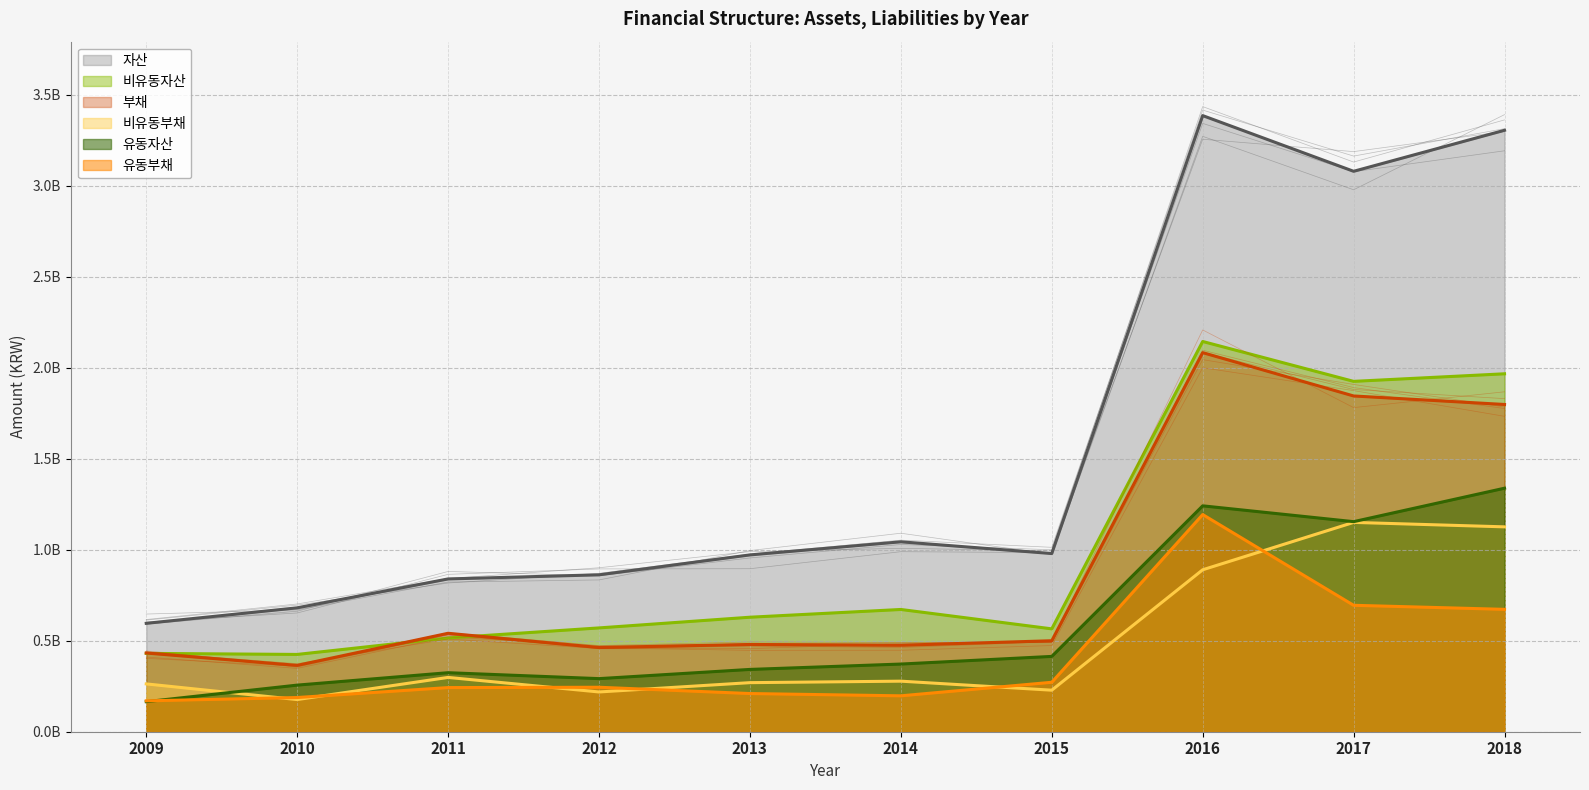

What is the difference between the maximum and minimum values in the 비유동부채 series?

973352668